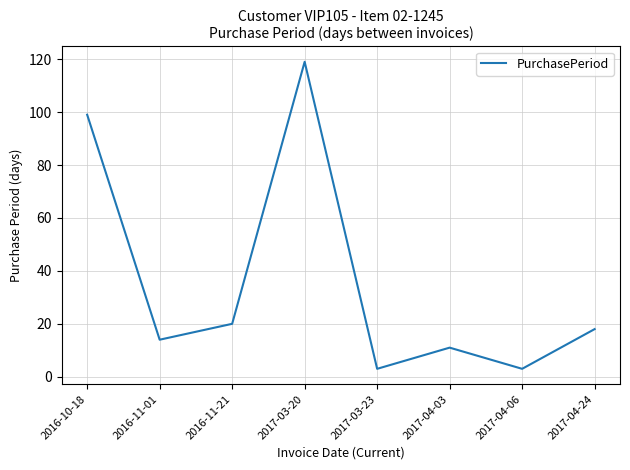

At which label is the value closest to 61?

2016-10-18